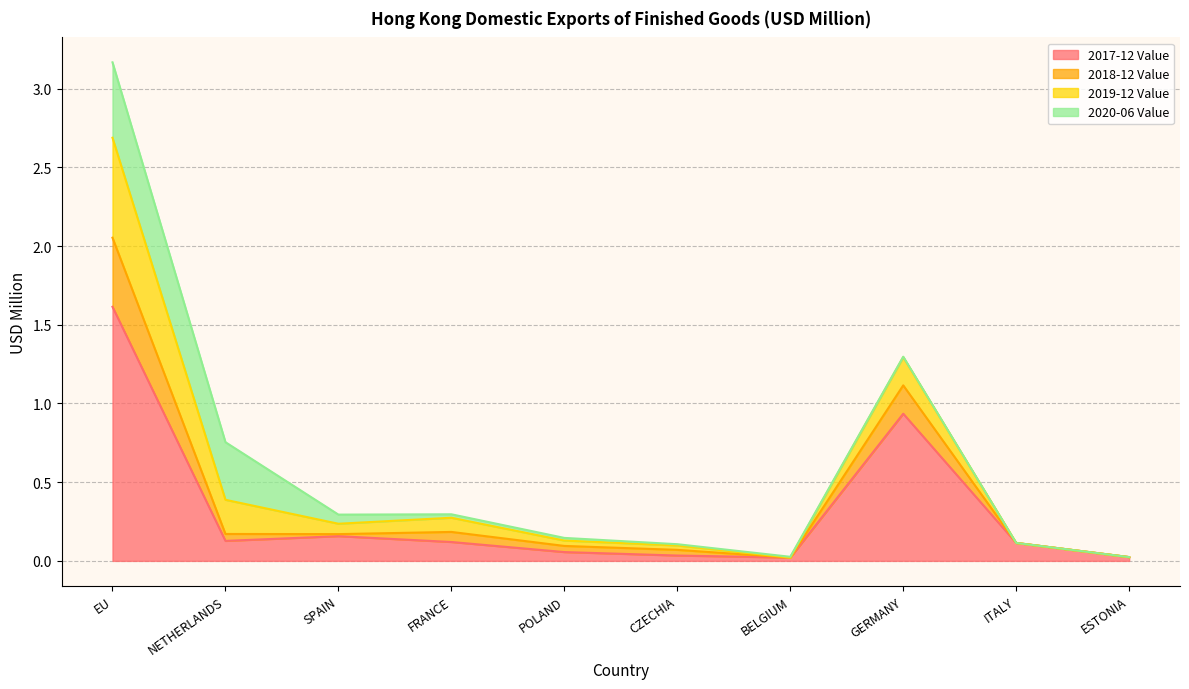

In 2018-12 Value, how many points are lower than both neighbors (excluding endpoints)?

2